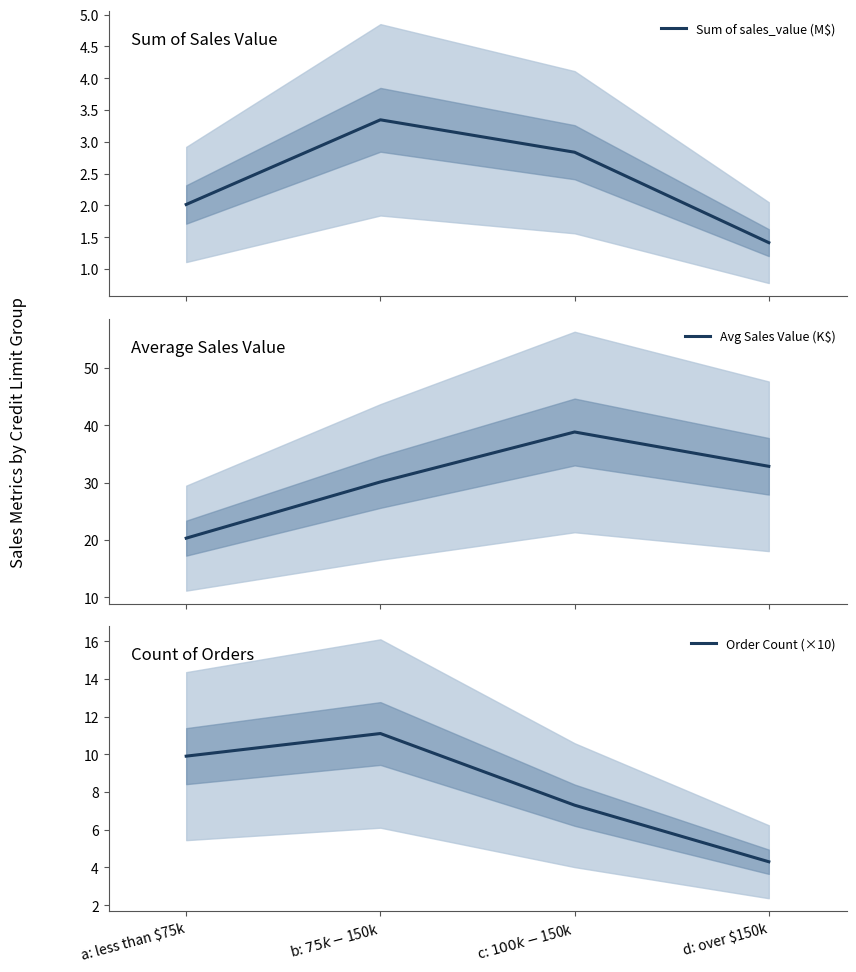

Which series changed the most between a: less than $75k and b: $75k - $150k?

Avg Sales Value (K$)